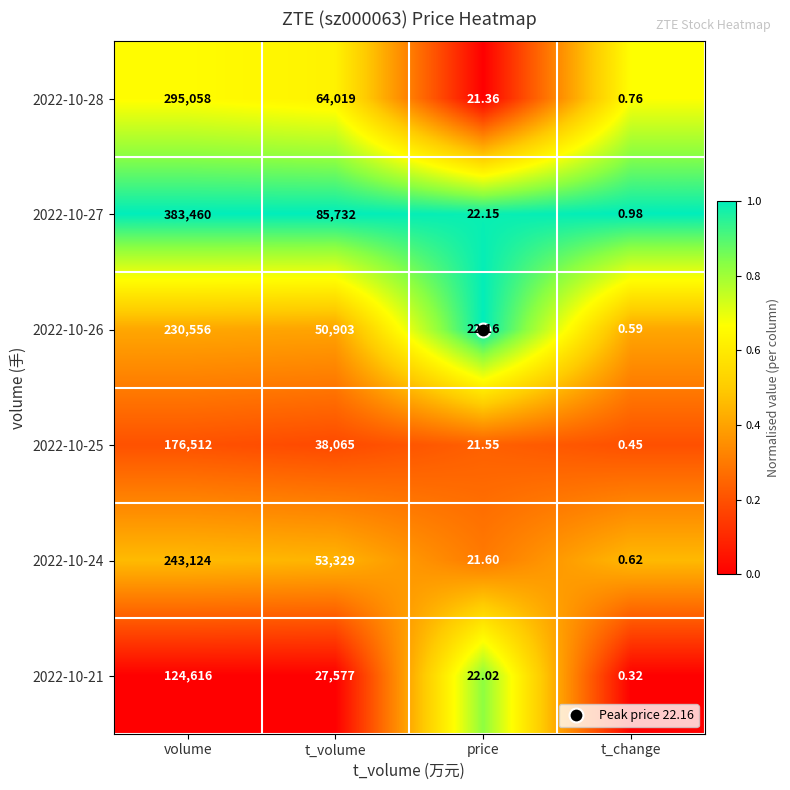

At how many categories does at least one series exceed 0?

4